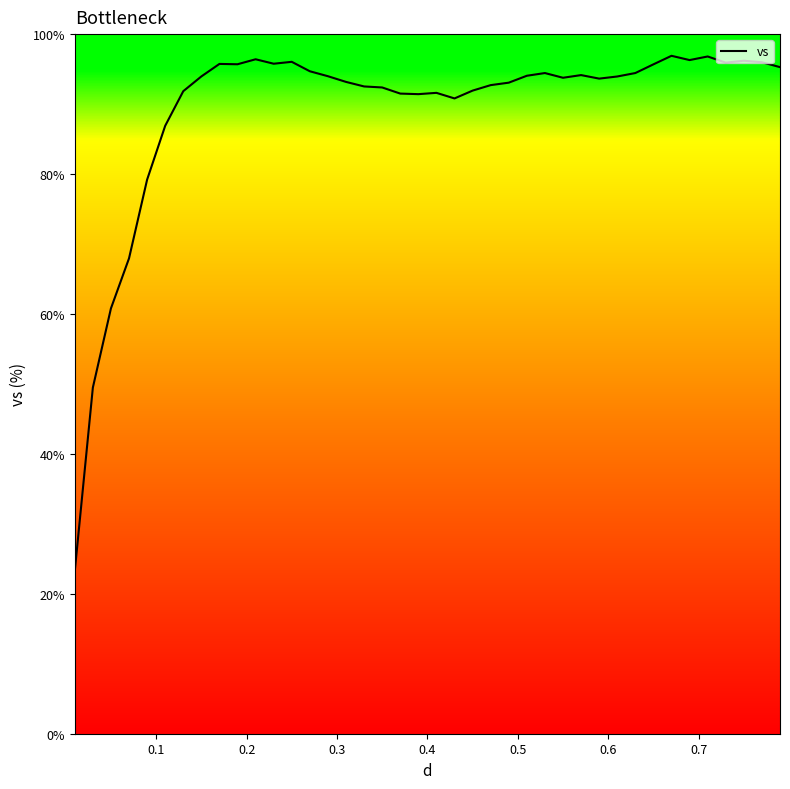

How many values are below 93?

15